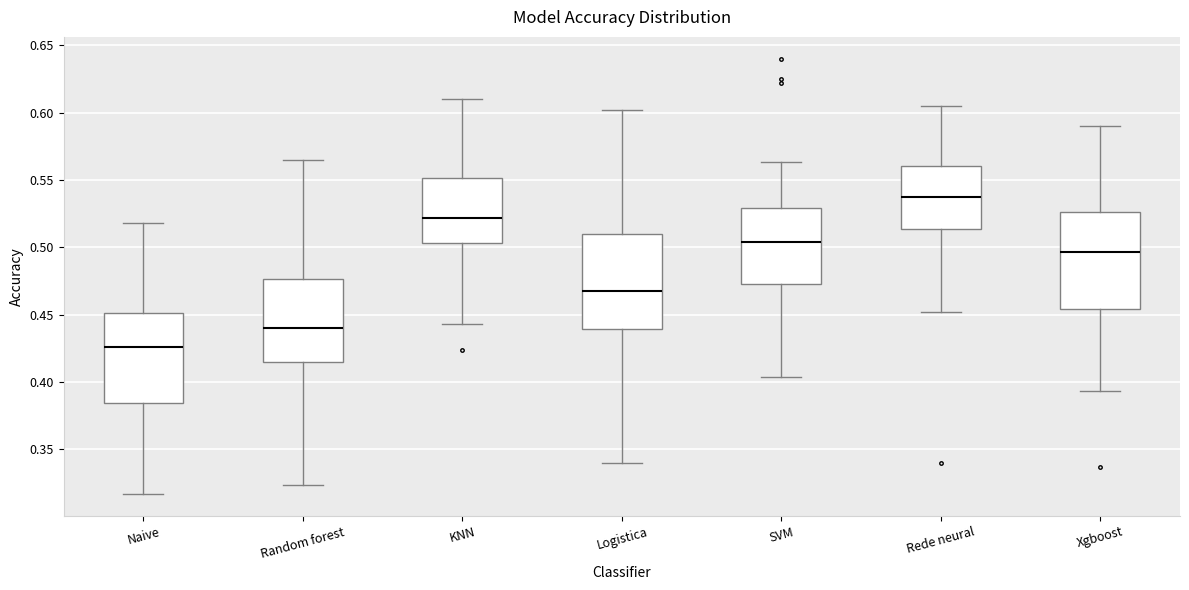

Reading left to right, read every box against the y-axis: the position of its median line, the range the box covers, and the ends of its whiskers. The values are not printed on the chart, so give them approximately, as read against the axis.

Naive: median 0.425, box 0.385 to 0.450, whiskers 0.315 to 0.520
Random forest: median 0.440, box 0.415 to 0.475, whiskers 0.325 to 0.565
KNN: median 0.520, box 0.505 to 0.550, whiskers 0.445 to 0.610
Logistica: median 0.470, box 0.440 to 0.510, whiskers 0.340 to 0.600
SVM: median 0.505, box 0.475 to 0.530, whiskers 0.405 to 0.565
Rede neural: median 0.540, box 0.515 to 0.560, whiskers 0.450 to 0.605
Xgboost: median 0.495, box 0.455 to 0.525, whiskers 0.395 to 0.590